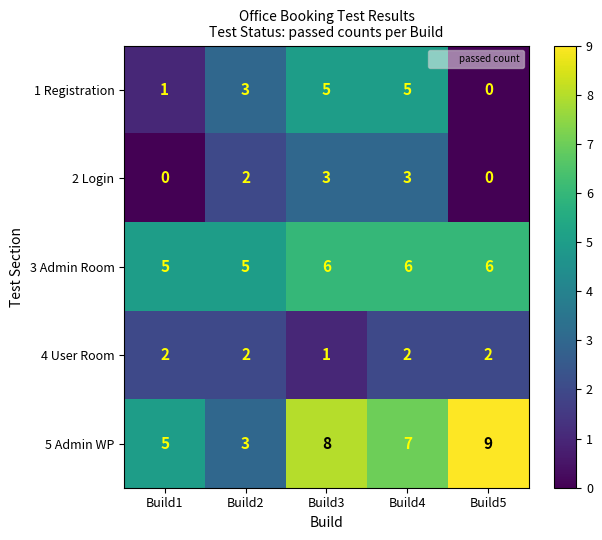

At which label does 4 User Room reach its minimum?

Build3